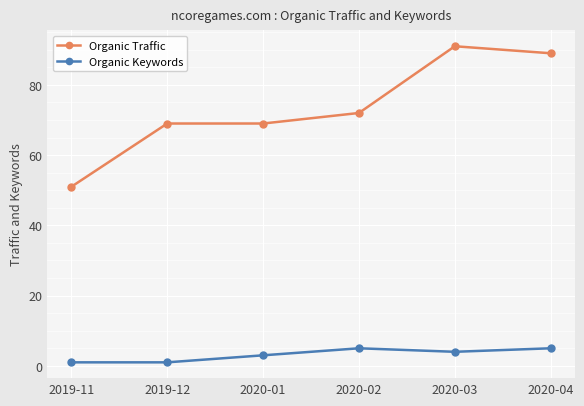

True or false: Organic Keywords and Organic Traffic cross at least once.

False